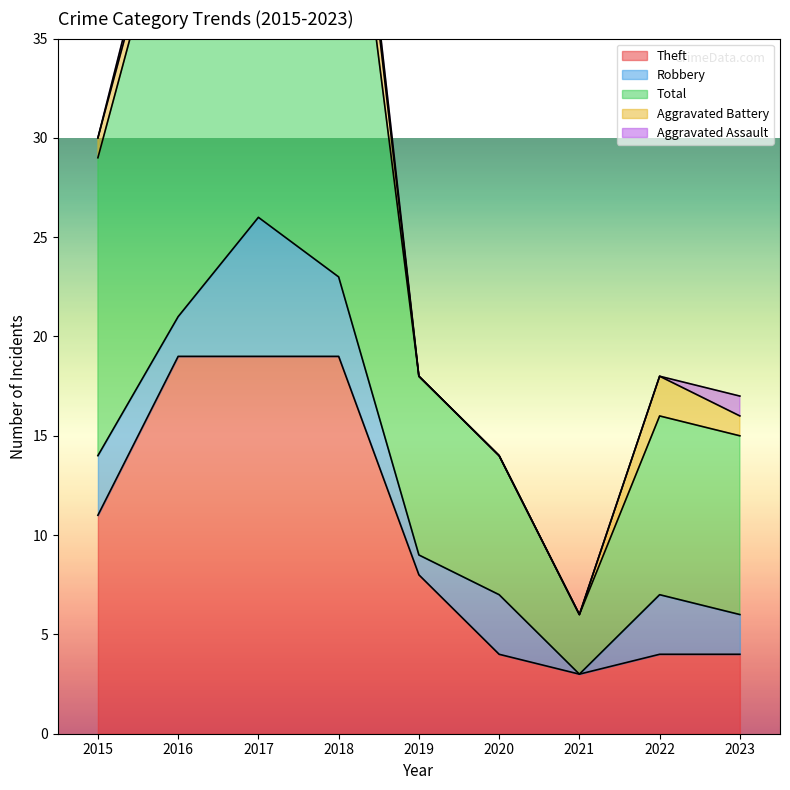

How many lines are shown in the chart?

5